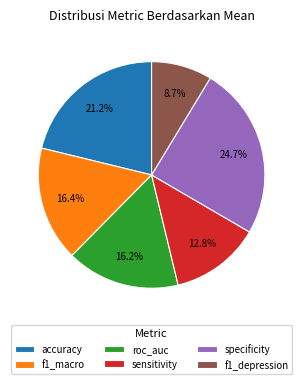

How many slices are in this pie chart?

6